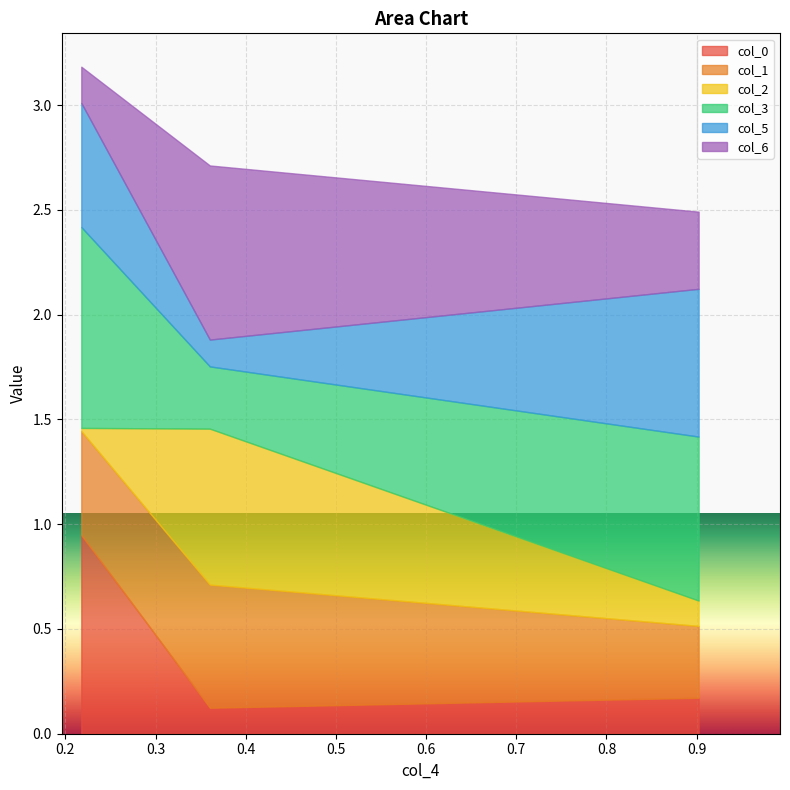

Where is col_6 nearest to the value 0?

2